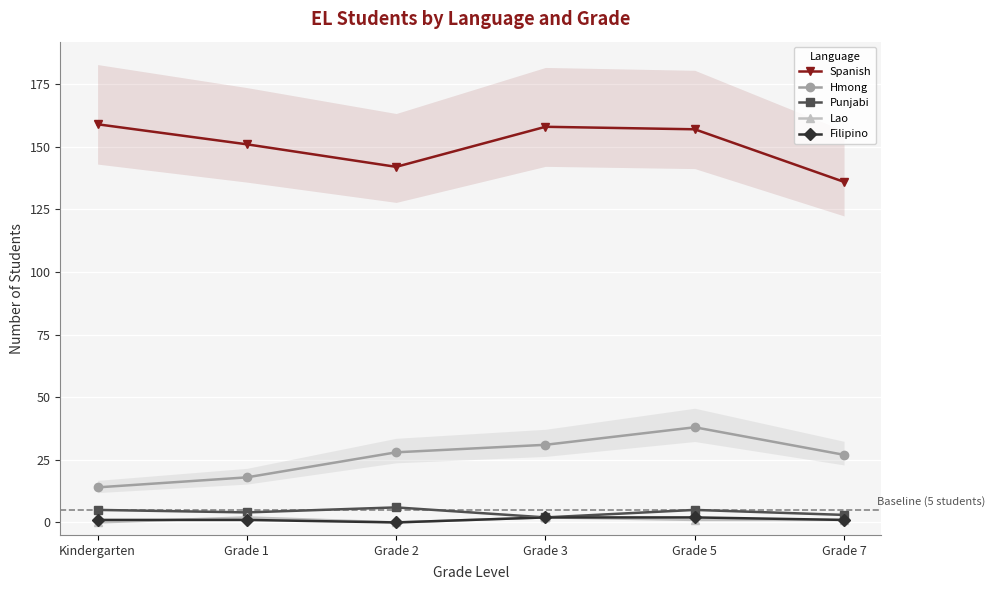

What is the average value of the Filipino series?

1